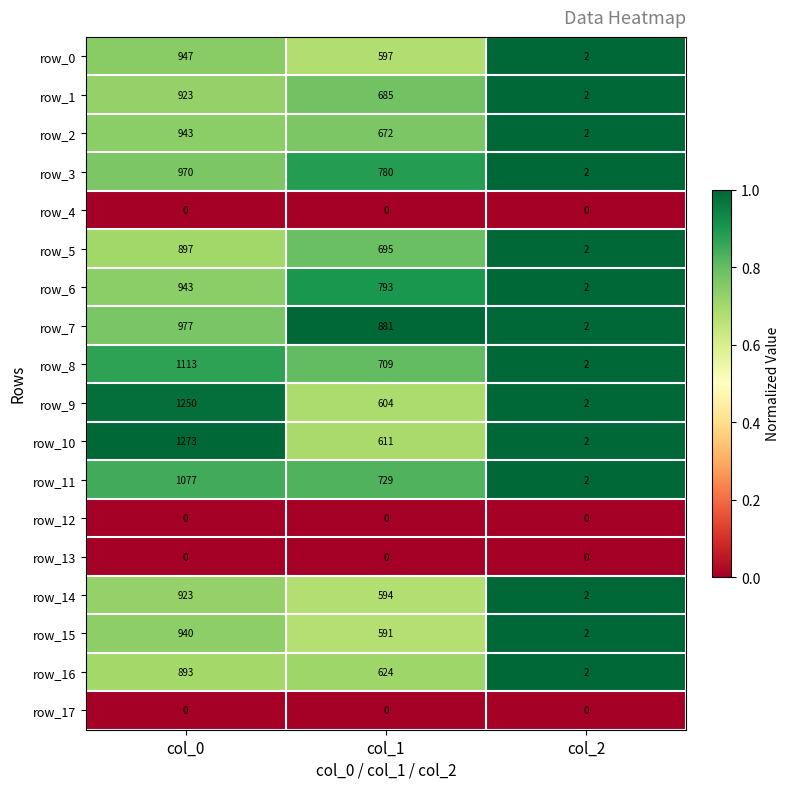

At which category is the sum across all series the highest?

col_0